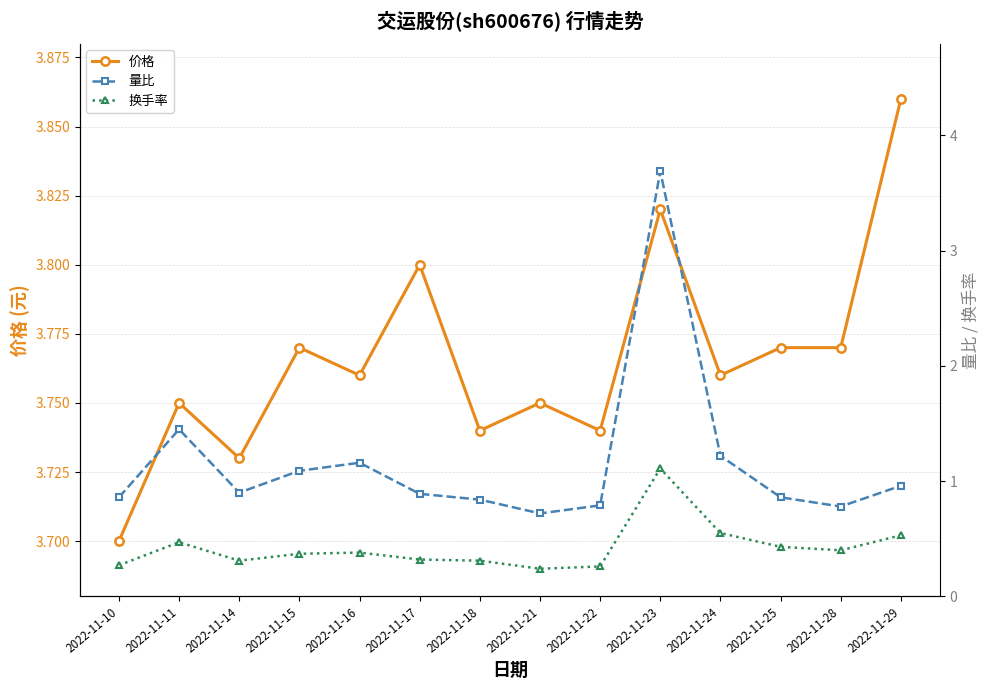

Does the chart have visible grid lines?

Yes